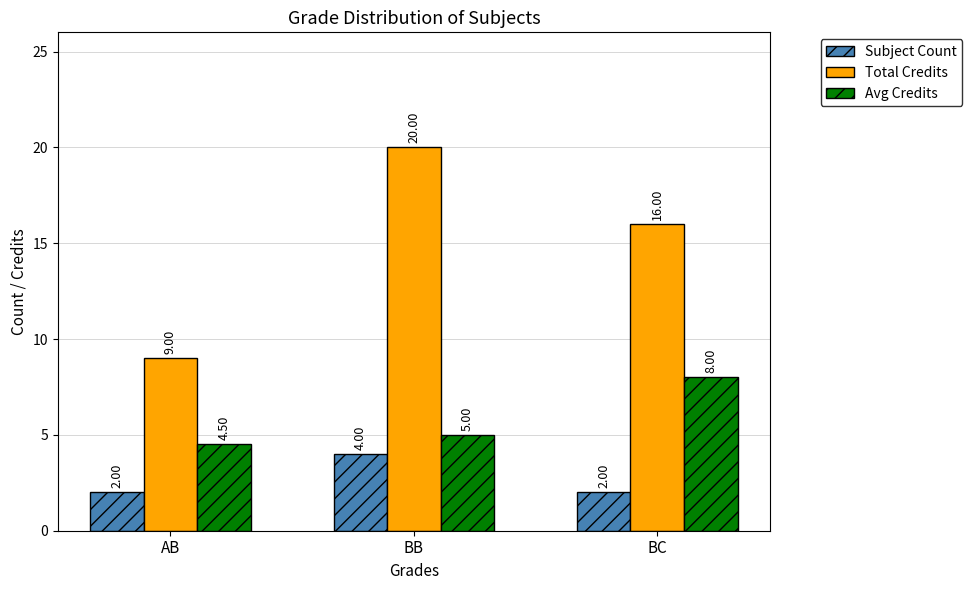

Which series changed the most between AB and BB?

Total Credits